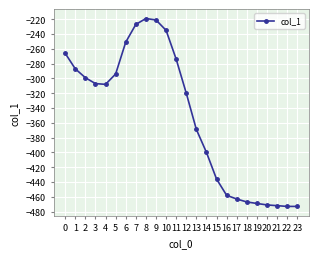

What is the difference between the second highest and second lowest values?

252